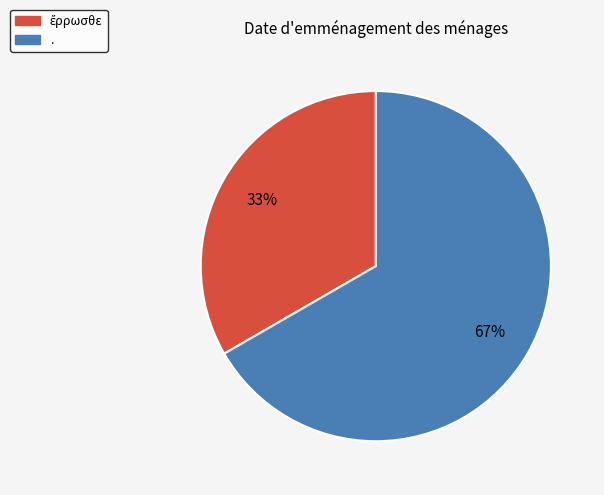

What is the majority slice?

.